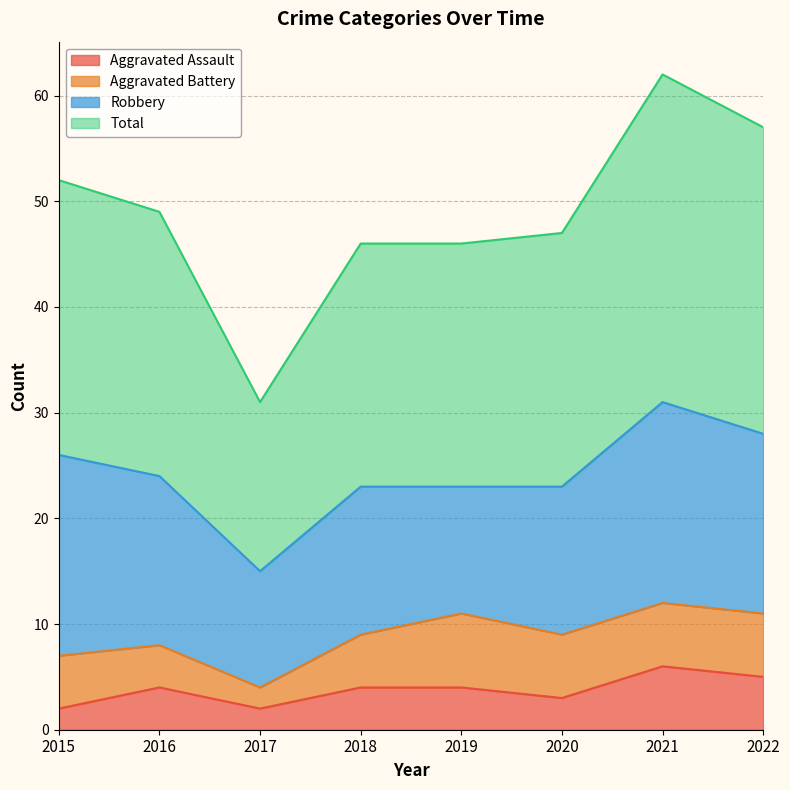

What value does the Aggravated Assault series have at 2022?

5